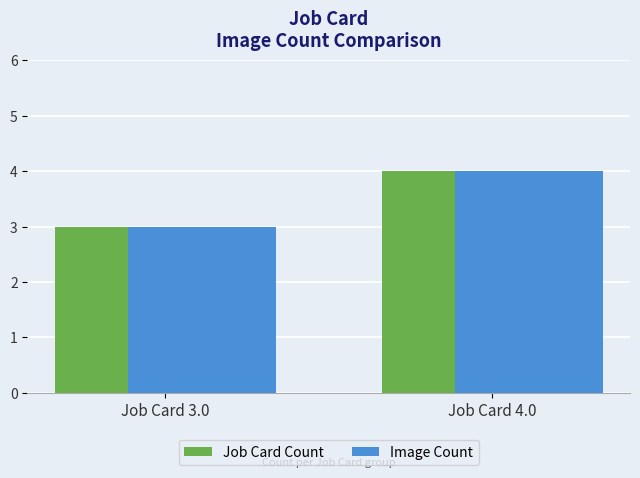

The Job Card Count series shows 5 at Job Card 3.0. True or false?

False